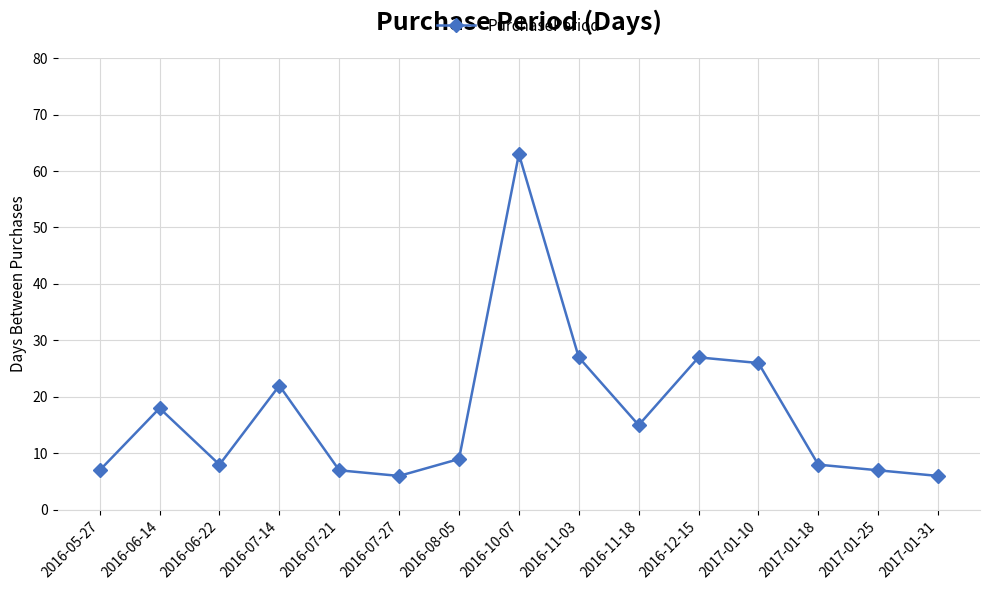

True or false: the data shows 11 at 2017-01-25.

False